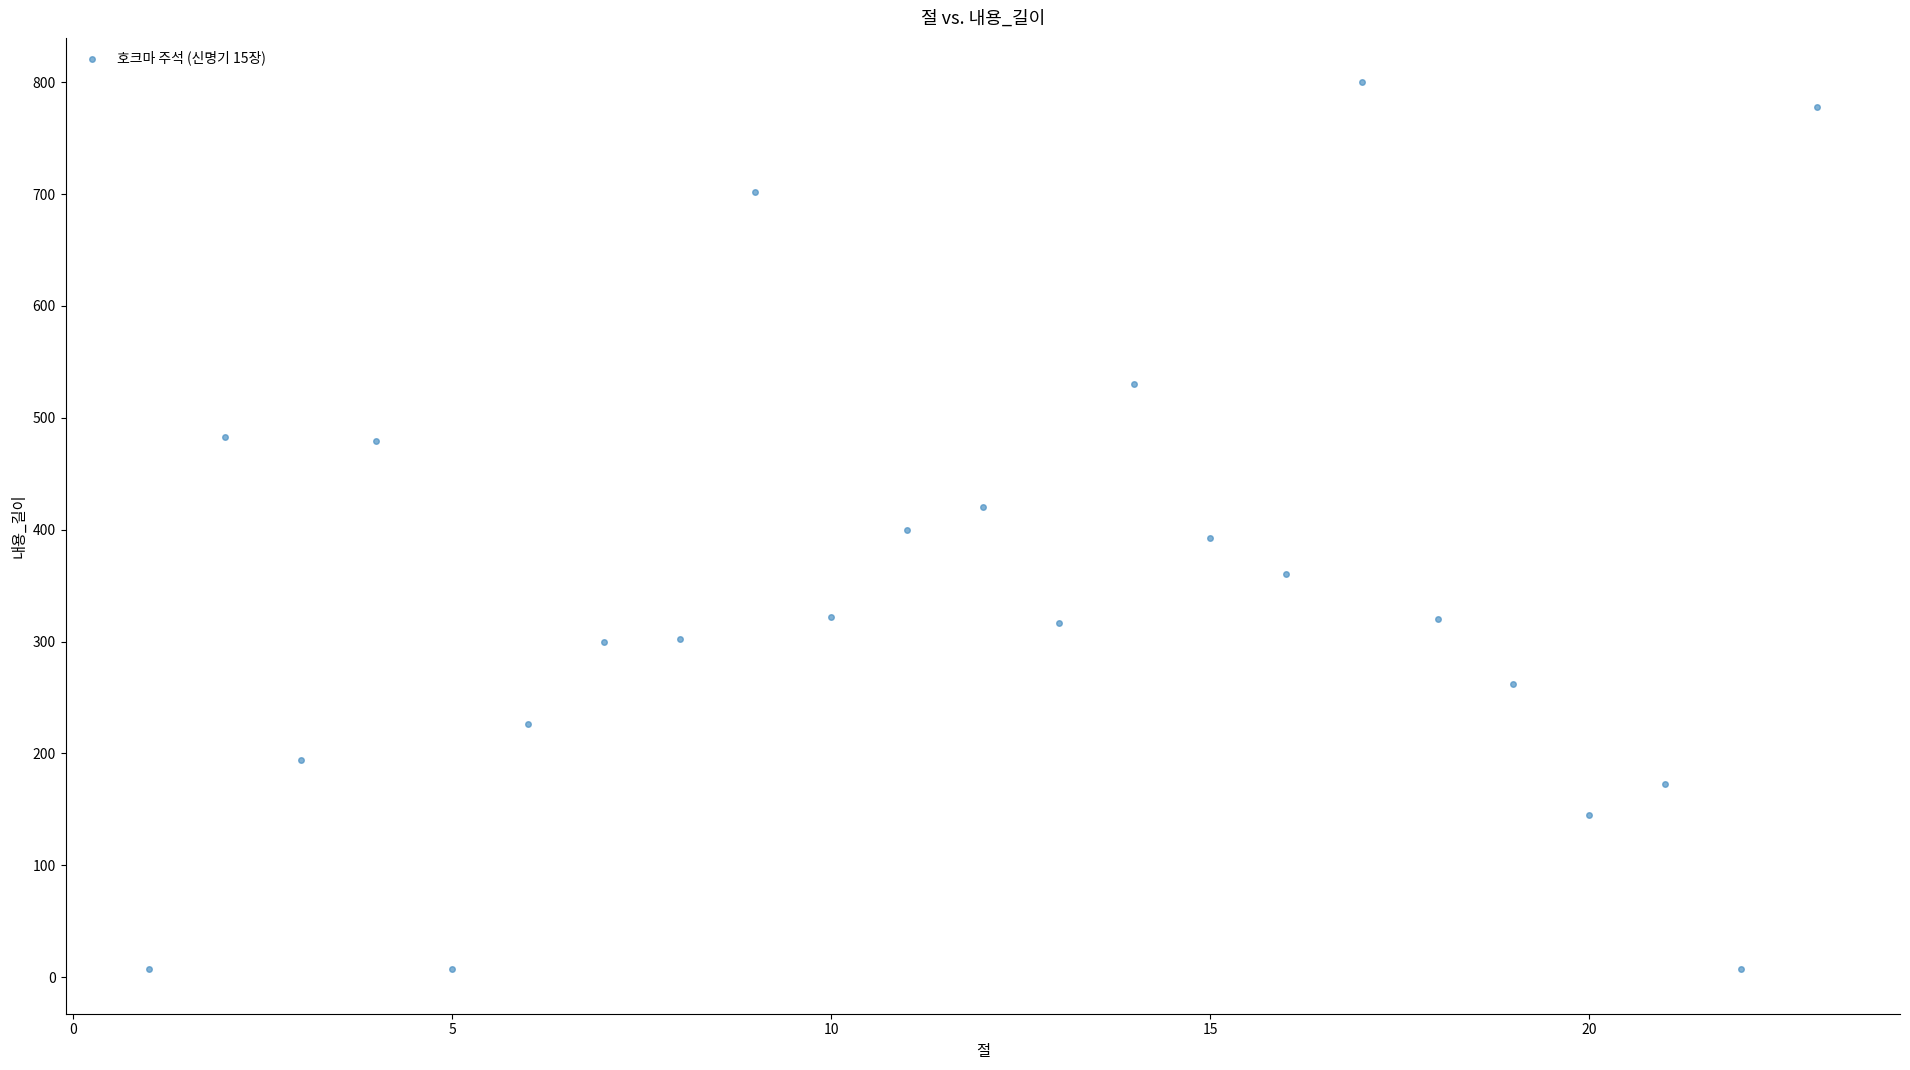

What is the range of Y values (max minus min)?

793